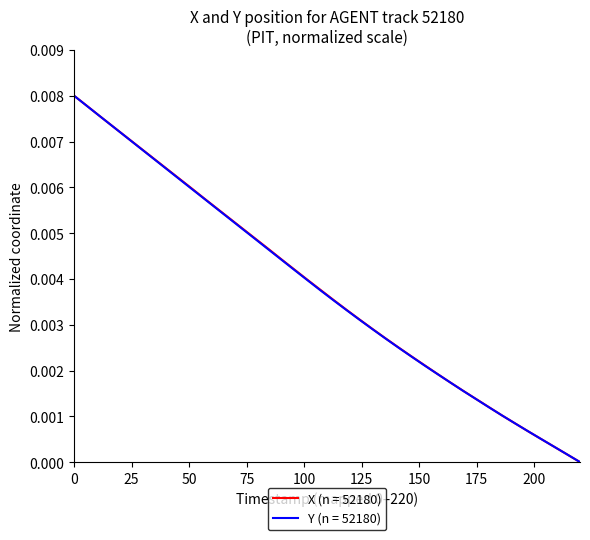

Which series has the largest total across all categories?

X (n = 52180)